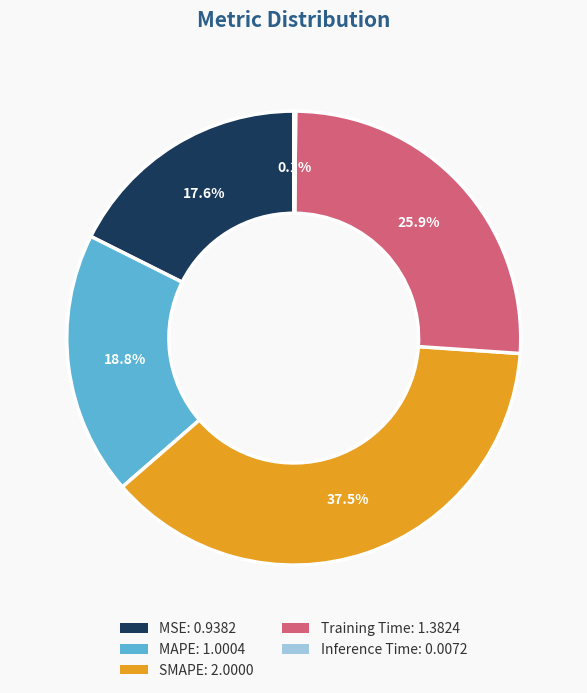

Is MSE the majority of the pie?

No